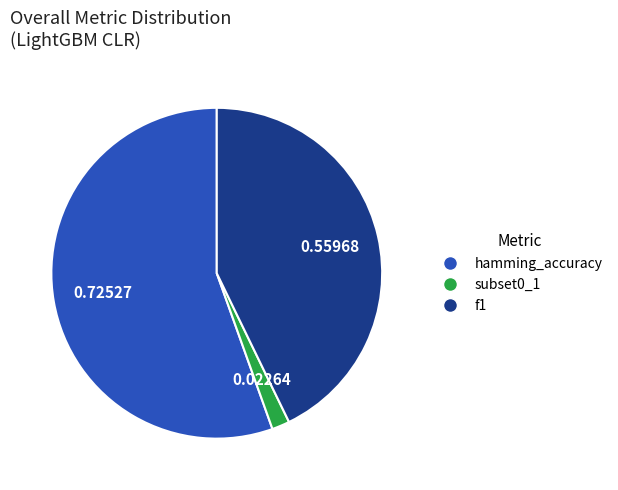

Which slice represents more than half of the pie?

hamming_accuracy